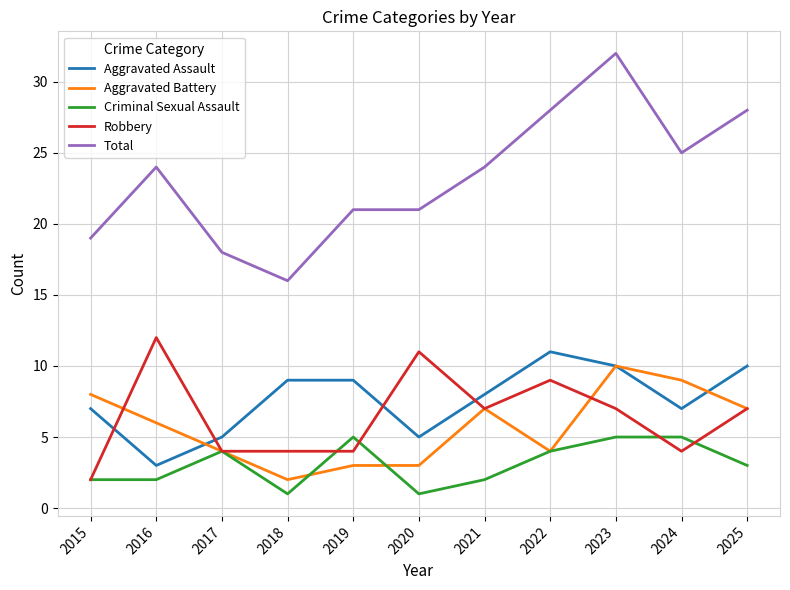

At which label does Aggravated Battery reach its peak?

2023